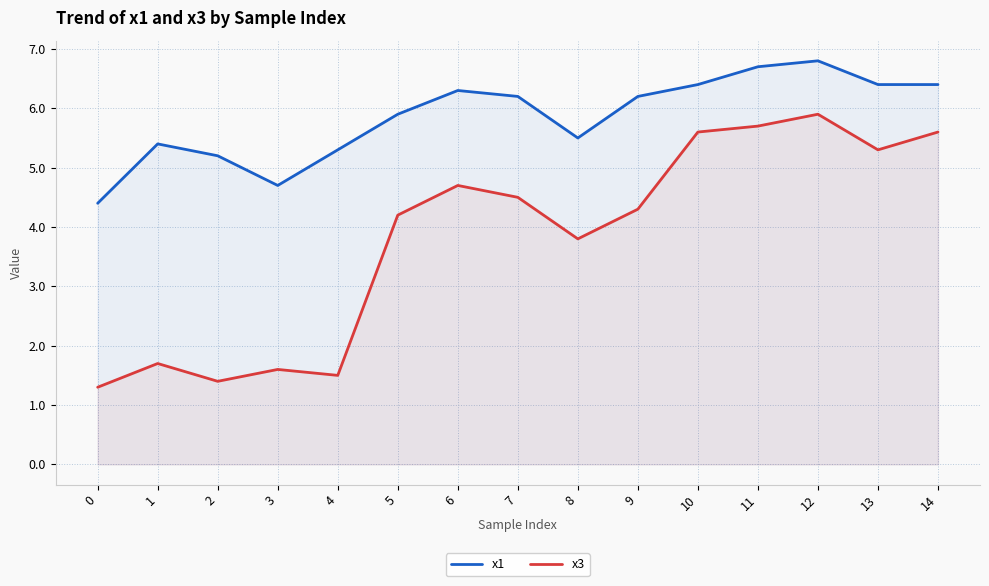

Count the number of categories in the chart.

15